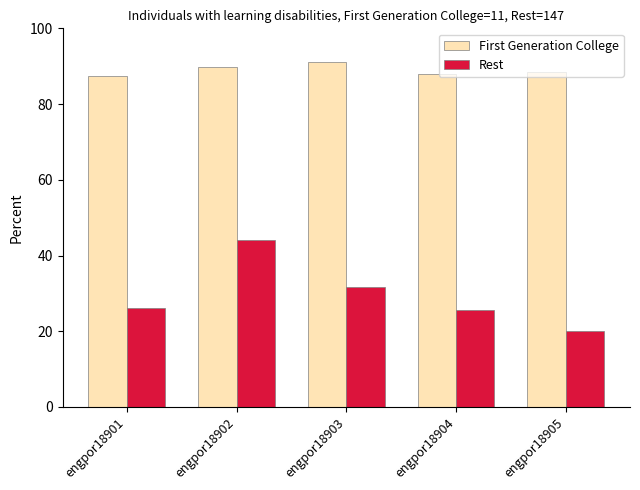

At how many categories does at least one series exceed 78?

5